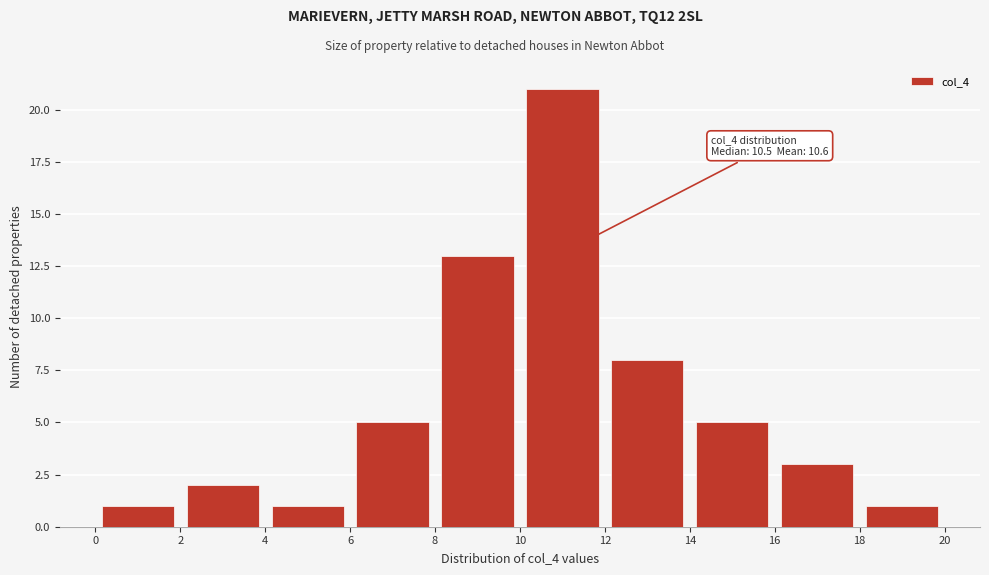

Which range on the x-axis has the tallest bar?

10 to 12